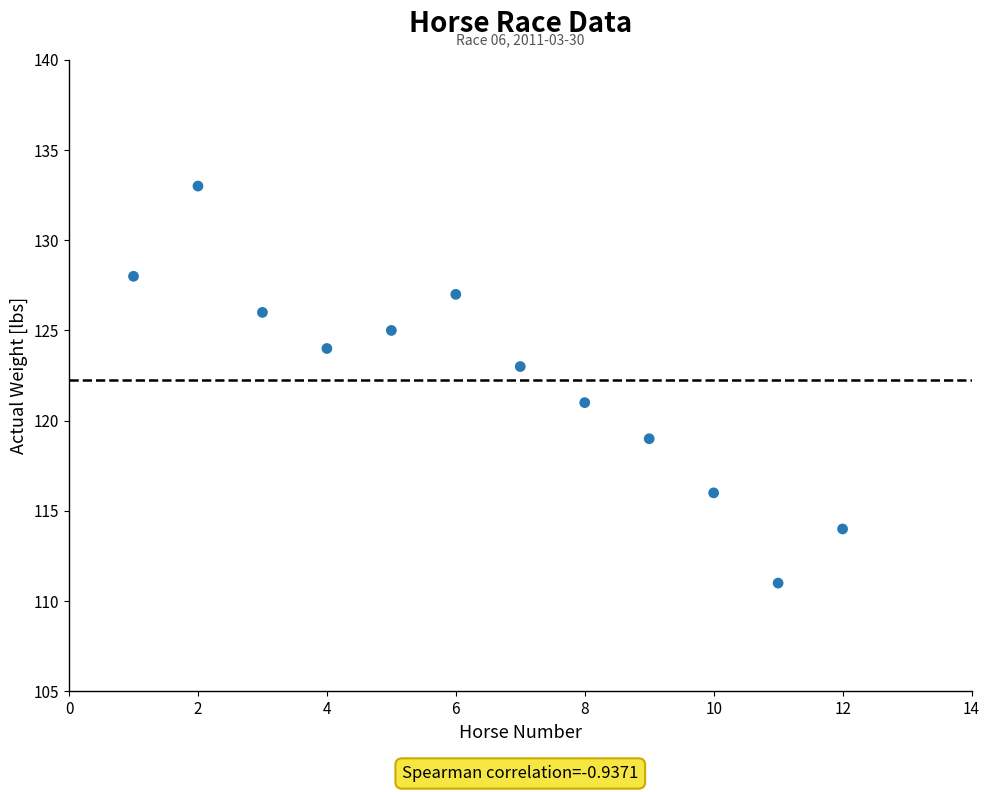

What is the average Y value?

122